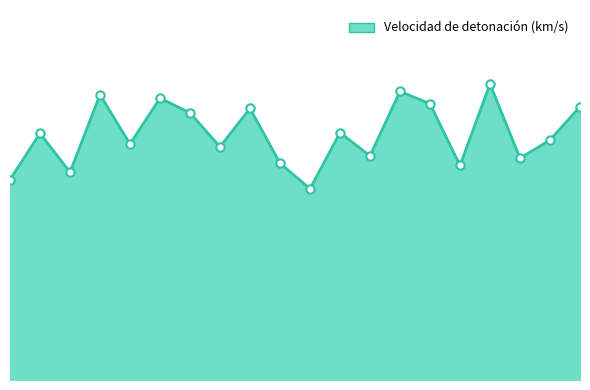

Does the chart have visible grid lines?

No